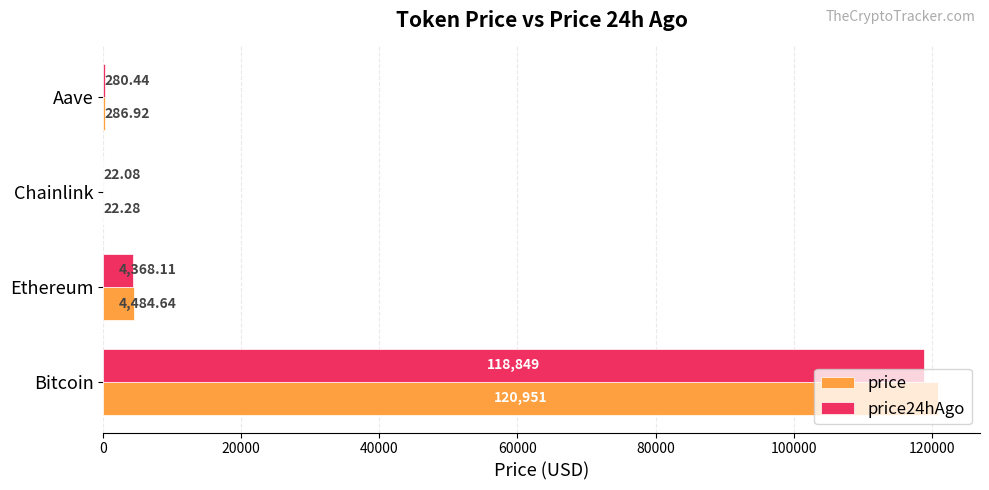

Is the value of price24hAgo at Aave greater than the value of price at Bitcoin?

No